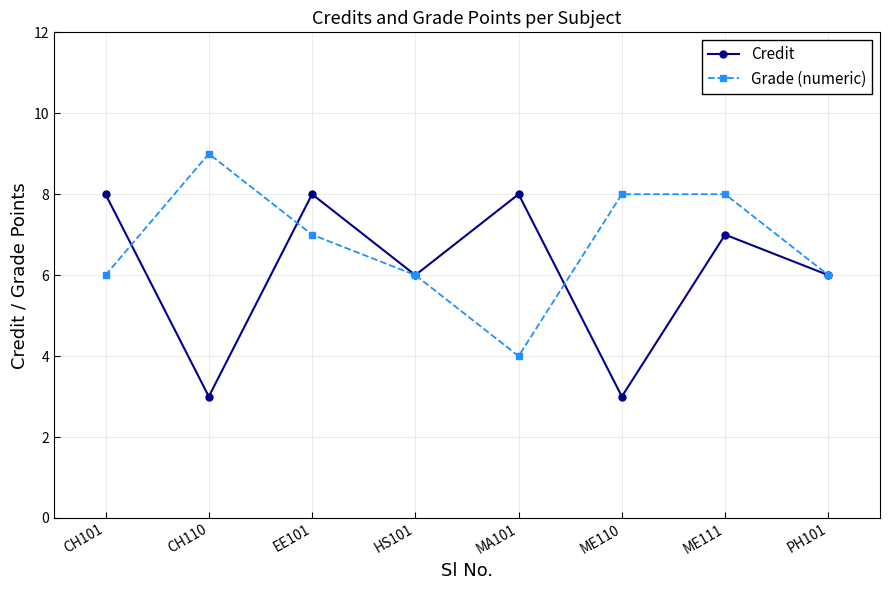

True or false: Credit and Grade (numeric) intersect in this chart.

True